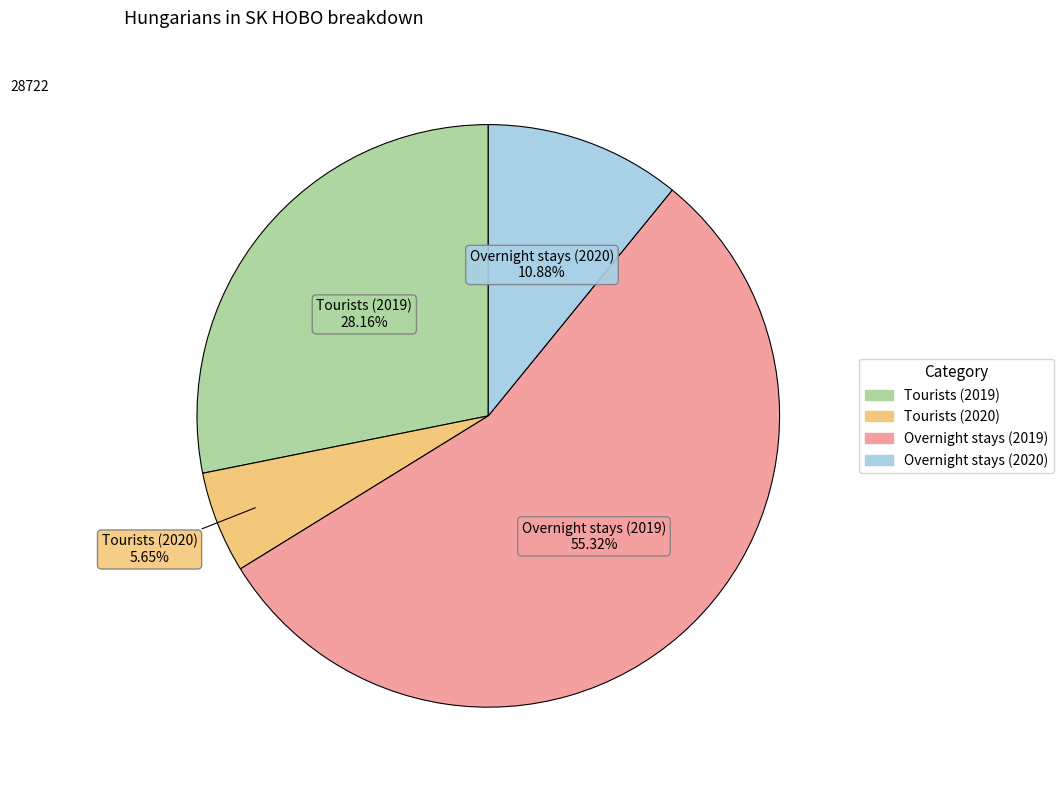

Does Overnight stays (2020) represent more than half of the total?

No